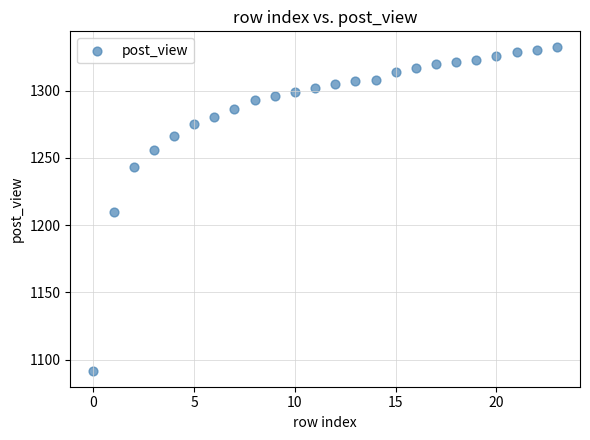

What is the range of Y values (max minus min)?

240